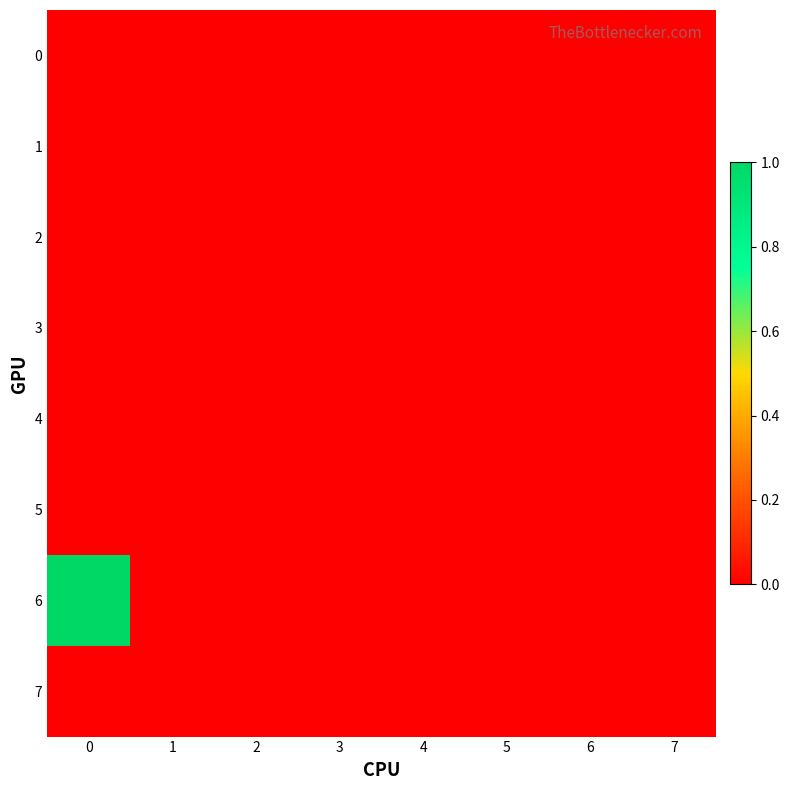

Reading right to left, what are all the values shown in this chart?

0: 7=0	6=0	5=0	4=0	3=0	2=0	1=0	0=0
1: 7=0	6=0	5=0	4=0	3=0	2=0	1=0	0=0
2: 7=0	6=0	5=0	4=0	3=0	2=0	1=0	0=0
3: 7=0	6=0	5=0	4=0	3=0	2=0	1=0	0=0
4: 7=0	6=0	5=0	4=0	3=0	2=0	1=0	0=0
5: 7=0	6=0	5=0	4=0	3=0	2=0	1=0	0=0
6: 7=0	6=0	5=0	4=0	3=0	2=0	1=0	0=1
7: 7=0	6=0	5=0	4=0	3=0	2=0	1=0	0=0